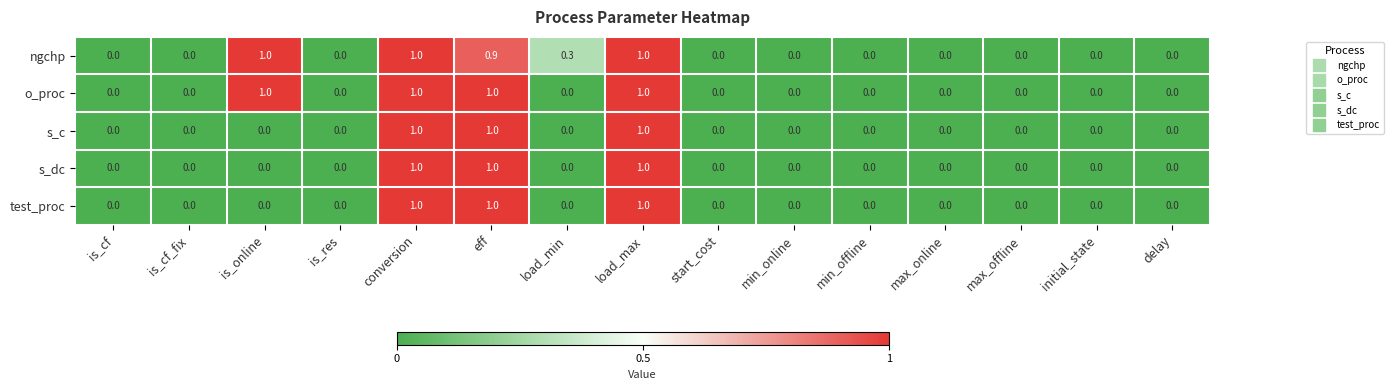

Which series has the largest total across all categories?

ngchp